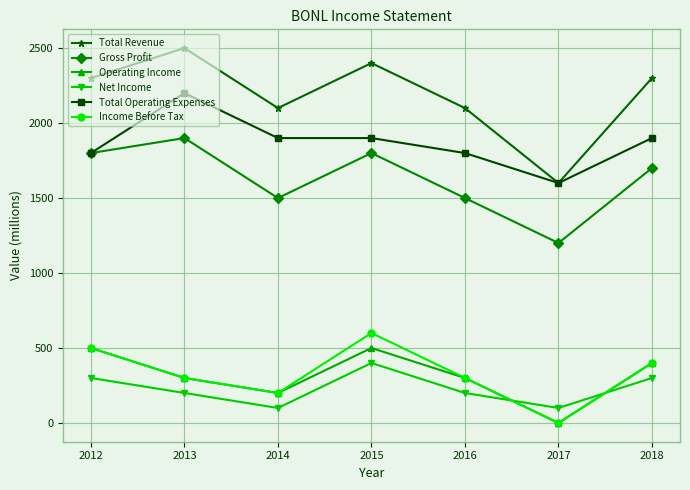

How many interior local peaks does the Income Before Tax series have?

1